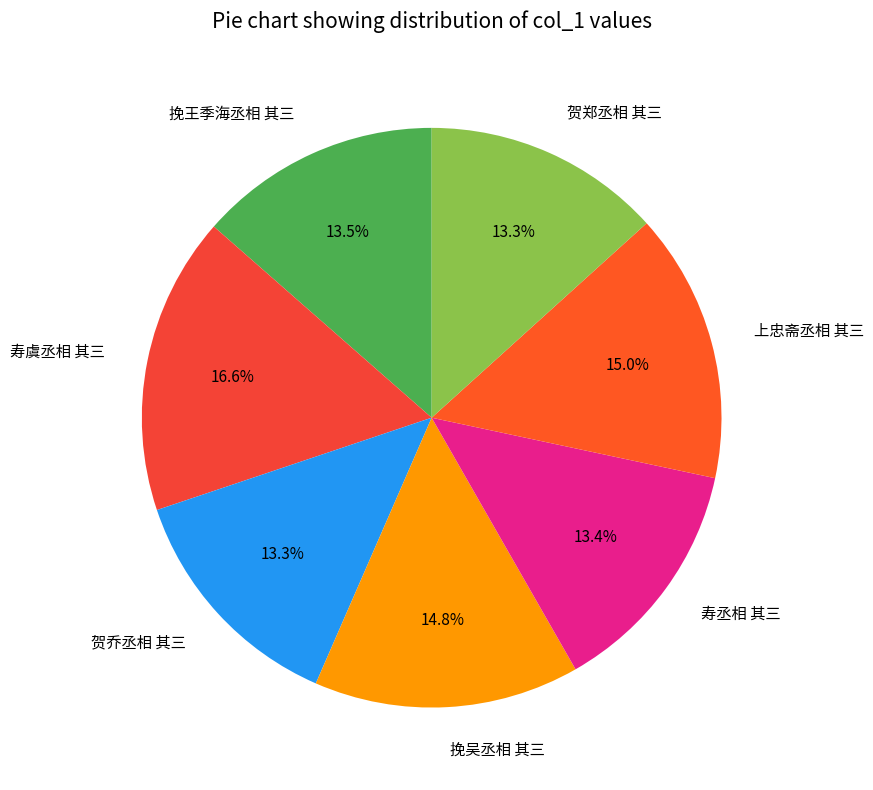

How much of the chart is everything except 上忠斋丞相 其三?

85.0%